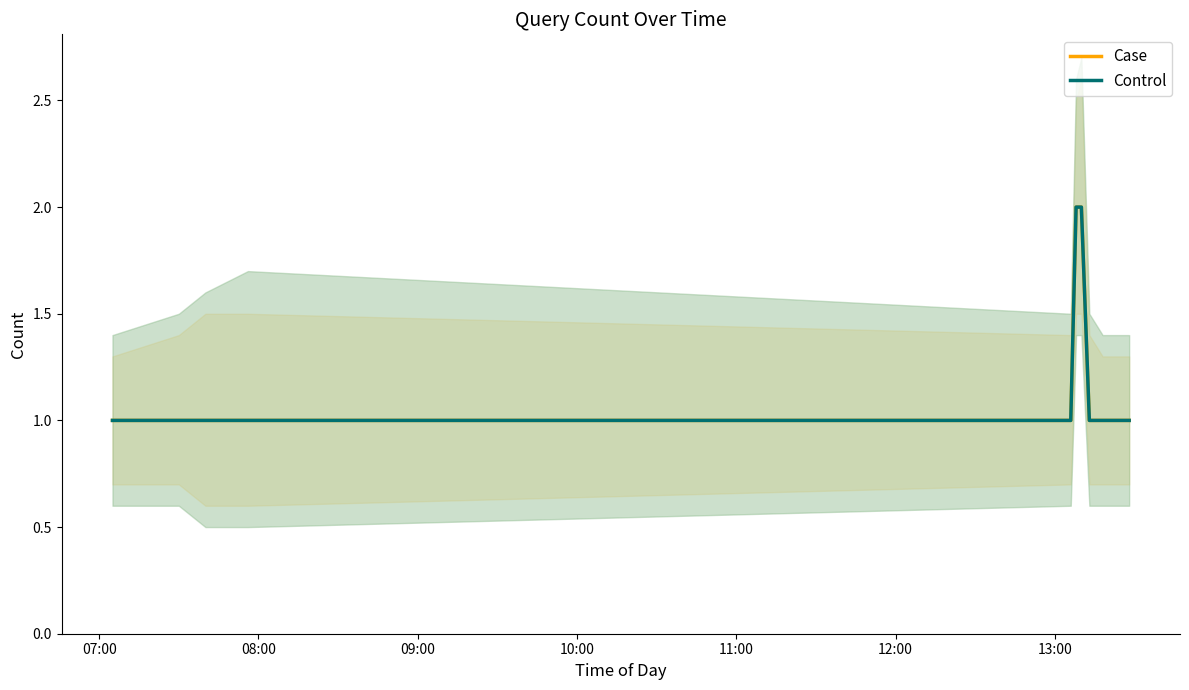

What is the sum of all Case values?

15